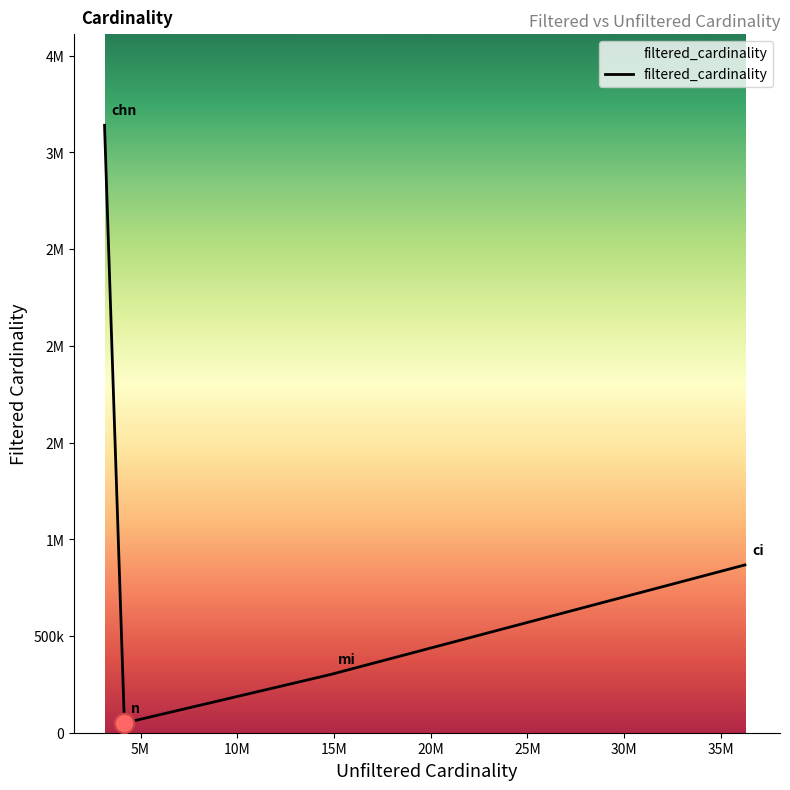

Does the chart have visible grid lines?

No